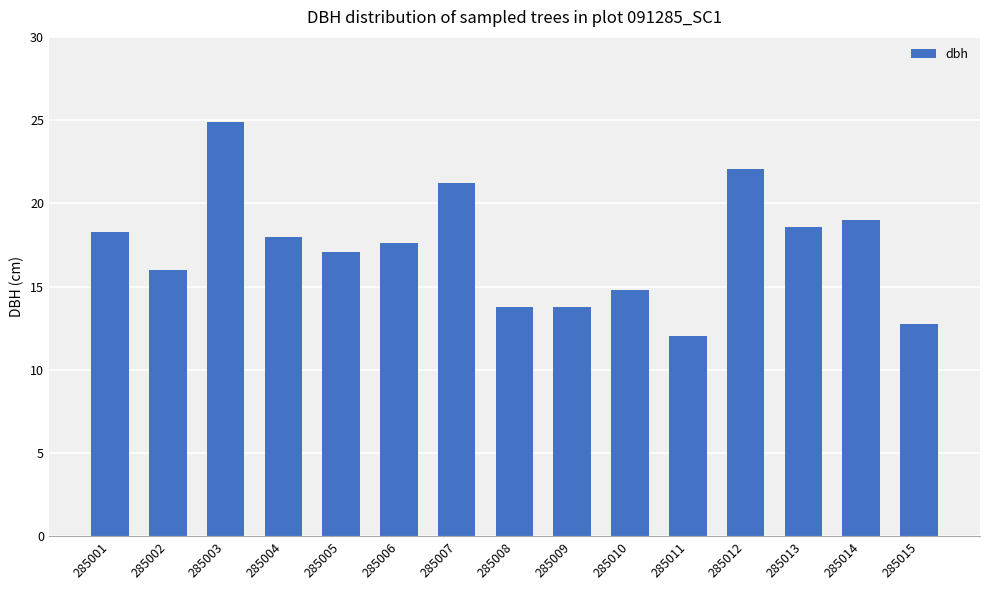

Are the bars horizontal?

No